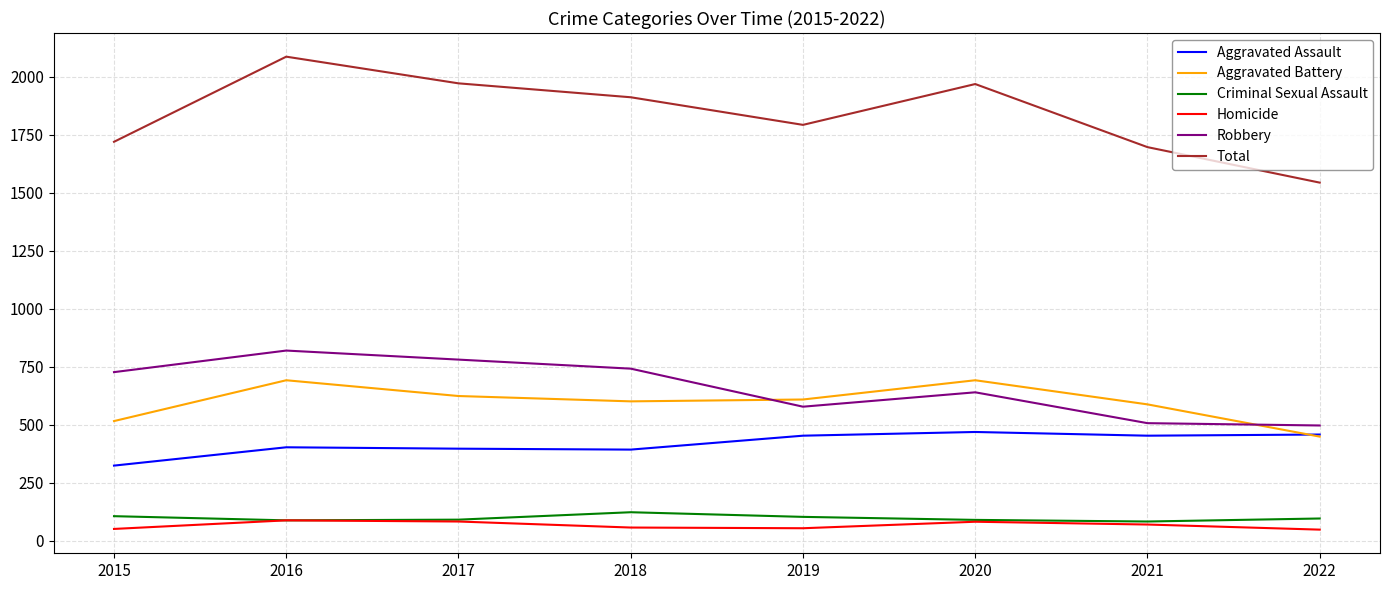

Is the value of Robbery at 2021 greater than the value of Aggravated Assault at 2017?

Yes